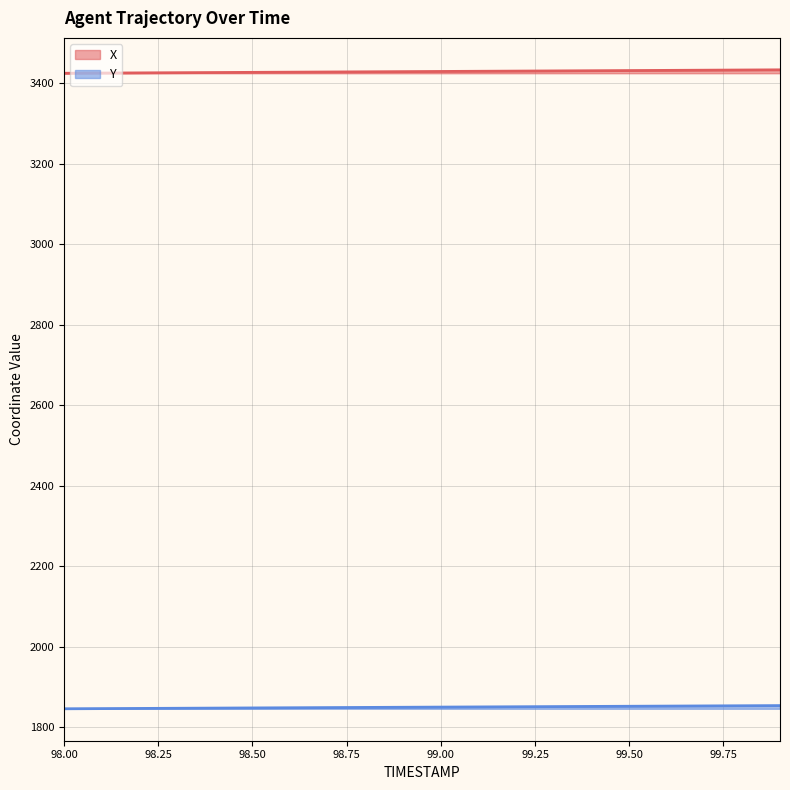

True or false: X and Y intersect in this chart.

False